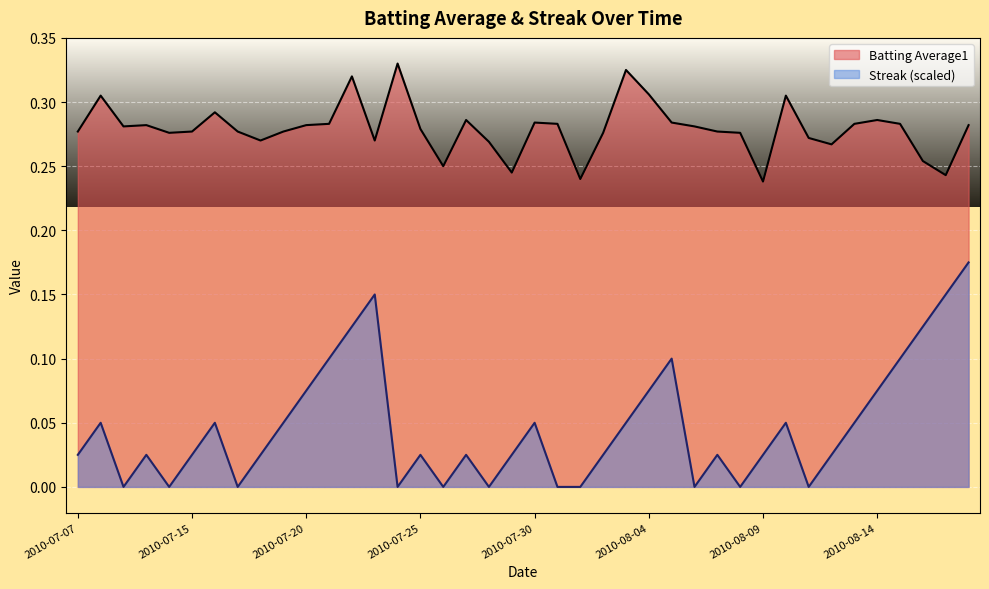

List the series in order of their peak value, lowest first.

Streak (scaled), Batting Average1